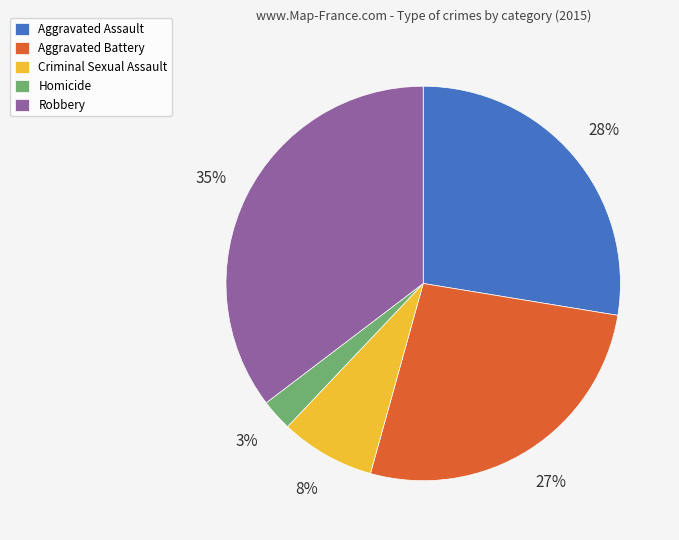

The Robbery slice represents 35% of the pie. True or false?

True